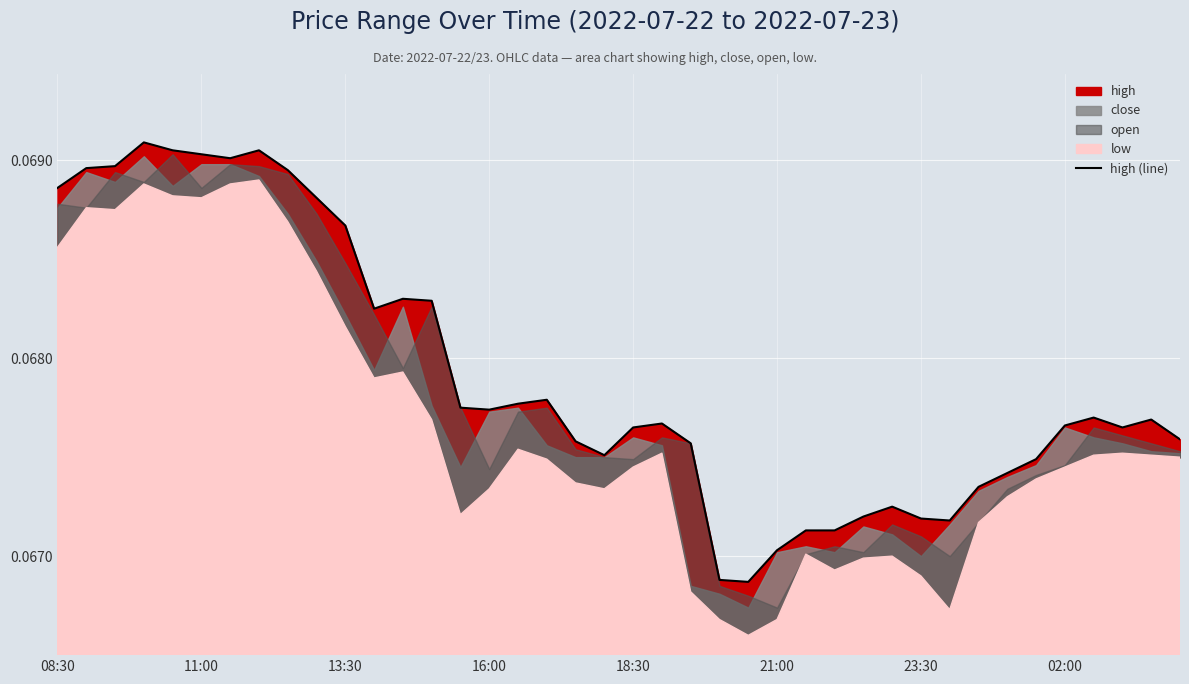

Which has a higher value, 38 or 35?

38